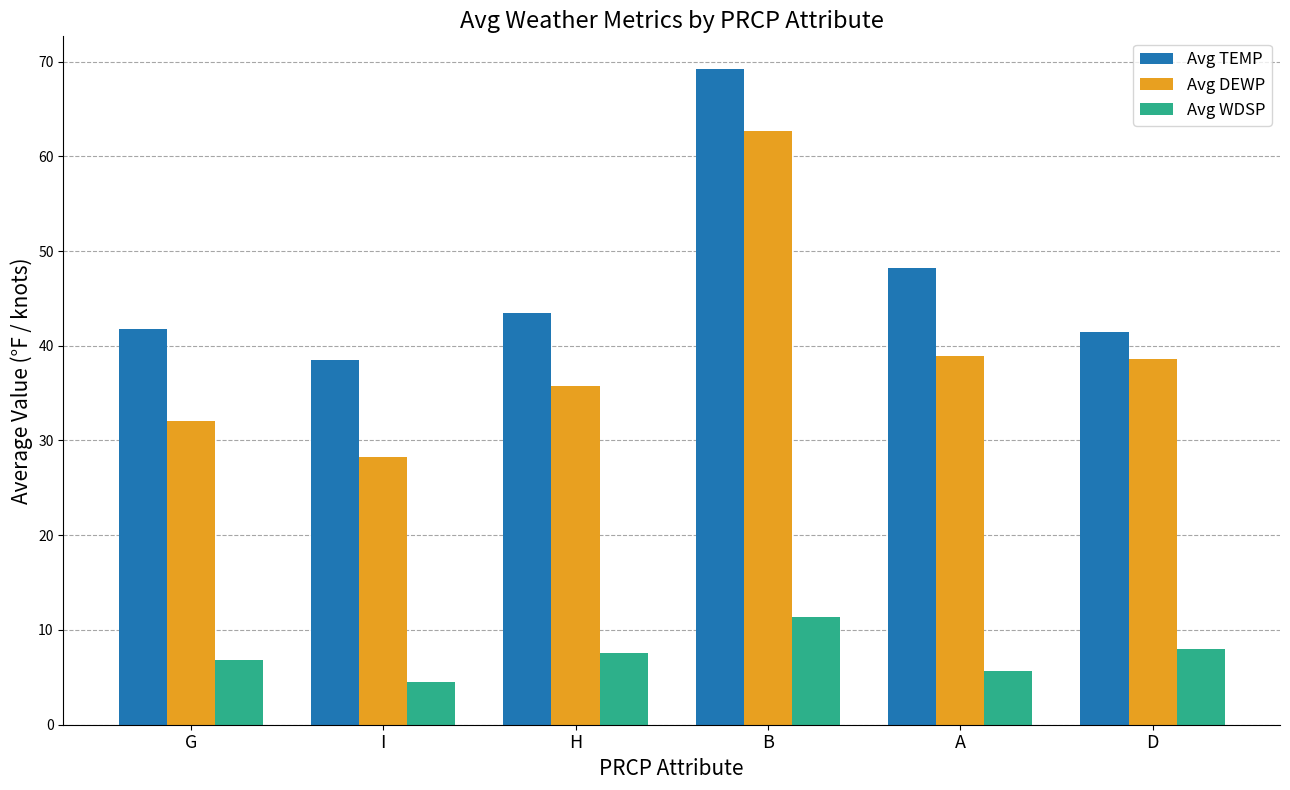

Where does the Avg TEMP series first go above 43?

H